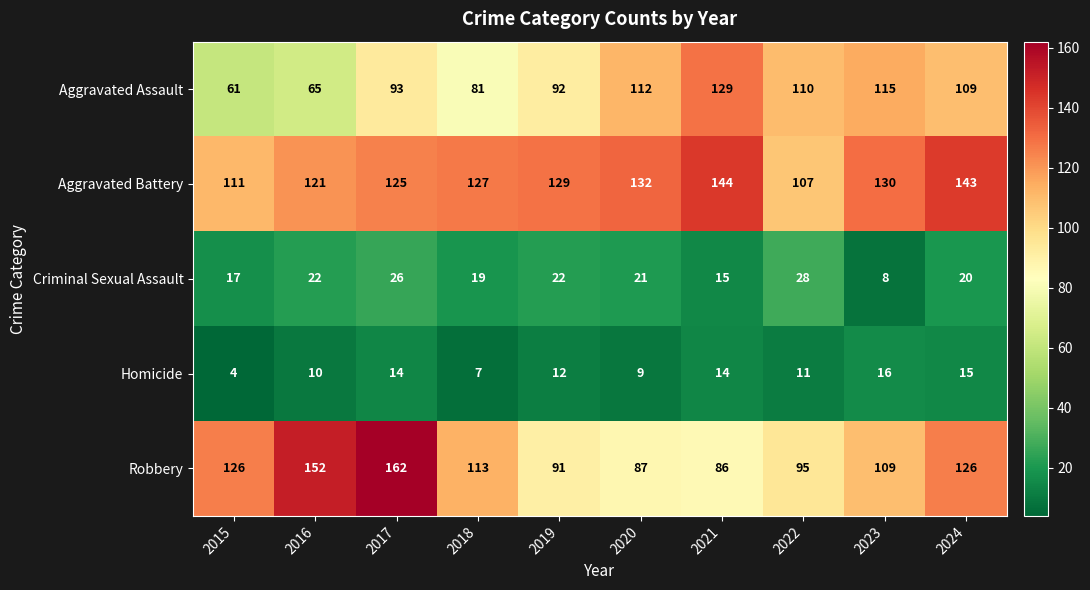

Which series has the largest total across all categories?

Aggravated Battery